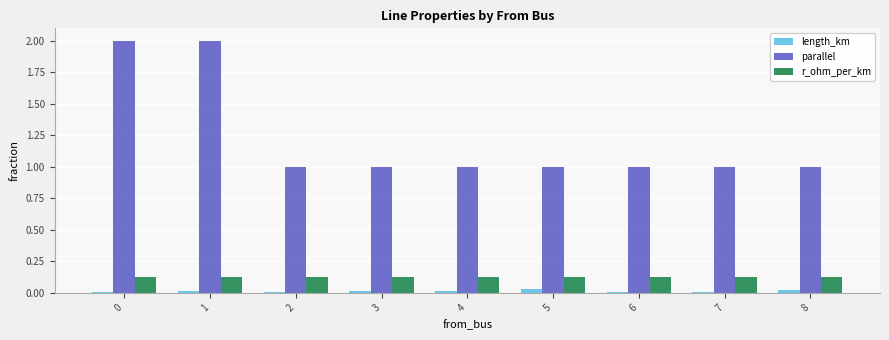

What is the sum of all r_ohm_per_km values?

1.1